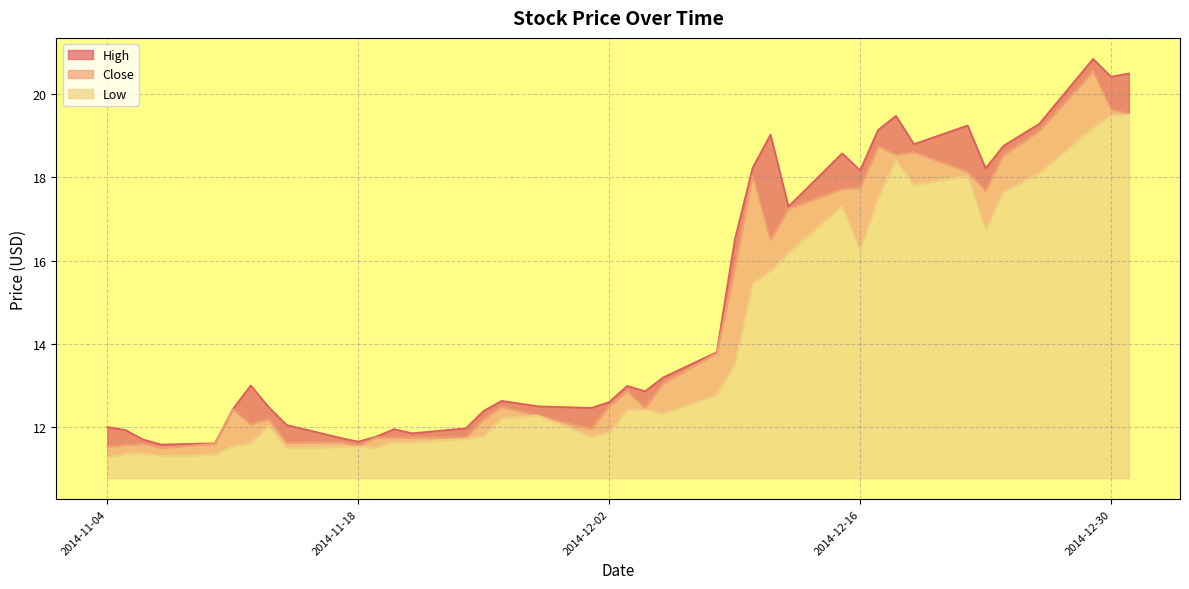

What is the total value across all series at 2014-11-21?

35.2